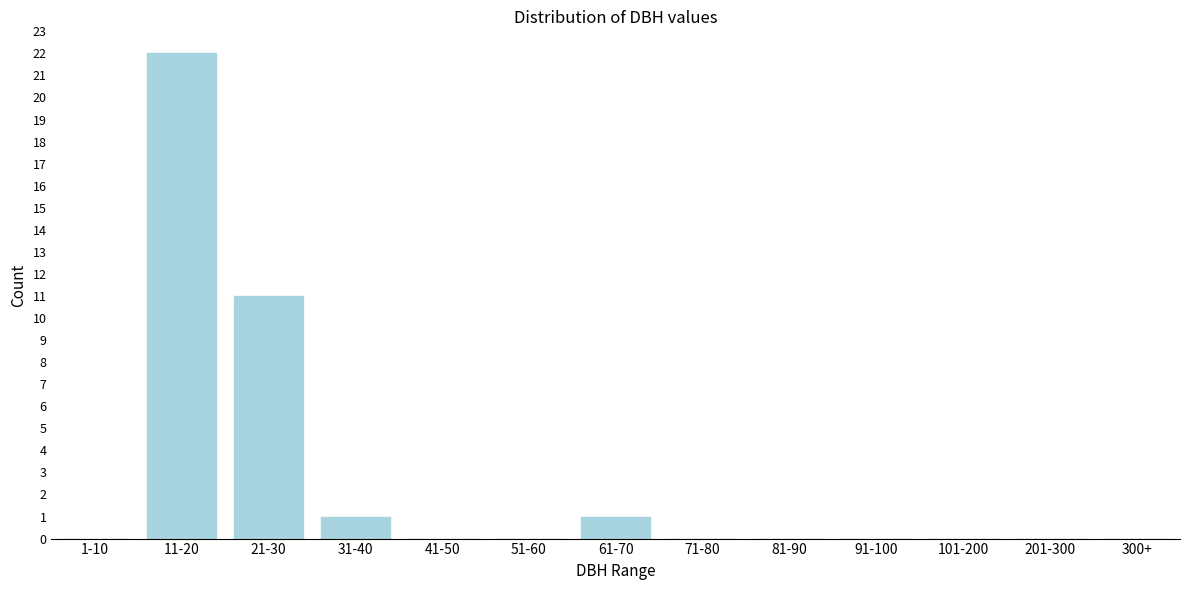

Reading left to right, extract all data points from this chart.

1-10=0	11-20=22	21-30=11	31-40=1	41-50=0	51-60=0	61-70=1	71-80=0	81-90=0	91-100=0	101-200=0	201-300=0	300+=0